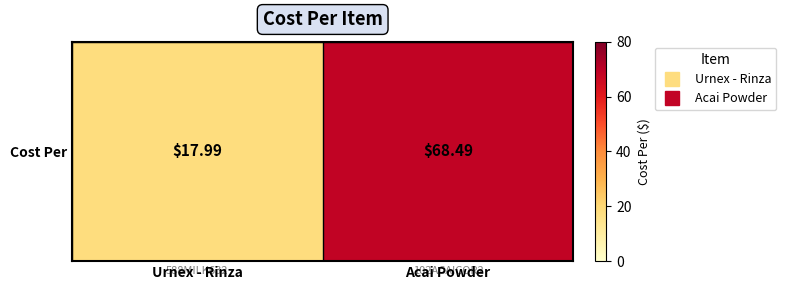

What is the change in value from Urnex - Rinza to Acai Powder?

+50.5